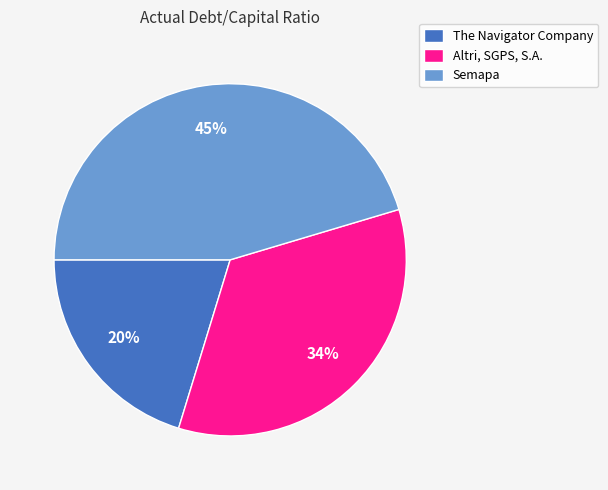

True or false: The Navigator Company accounts for 20% of the total.

True